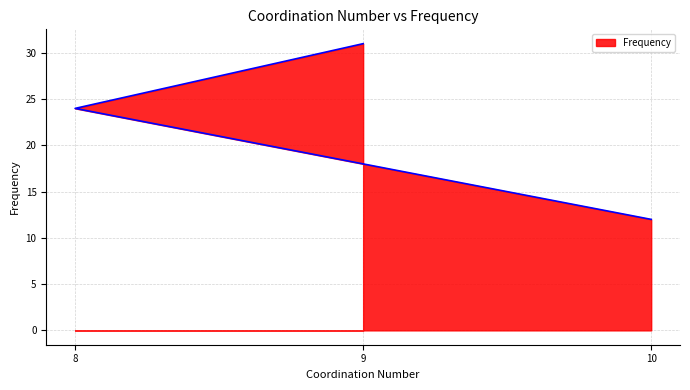

Where does the data first go above 24?

9